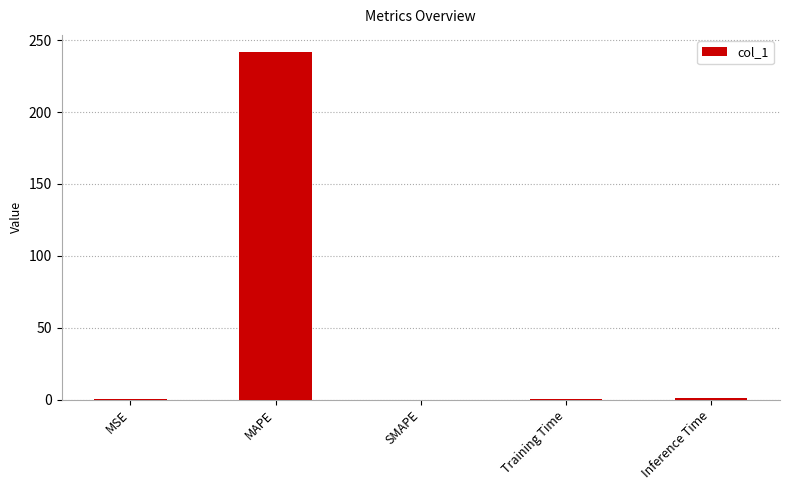

What value does the data have at MAPE?

241.6